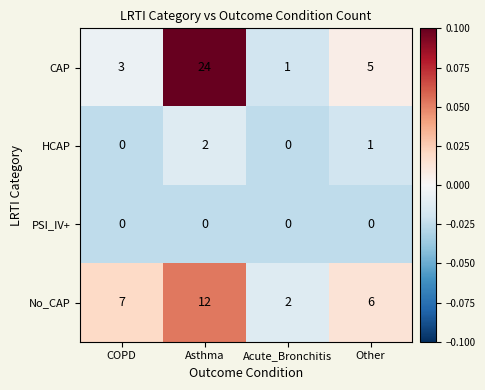

List the series in order of their peak value, highest first.

CAP, No_CAP, HCAP, PSI_IV+